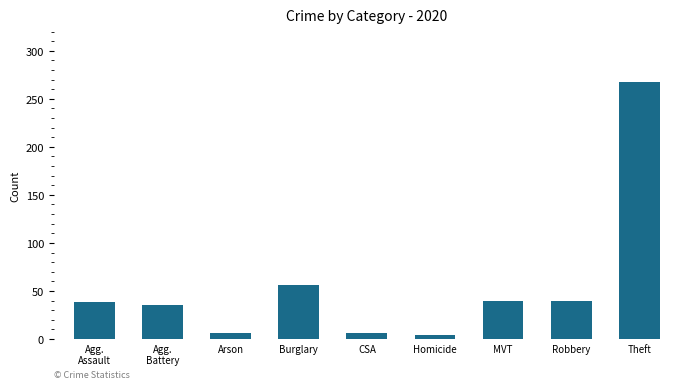

How many bars are there in total?

9